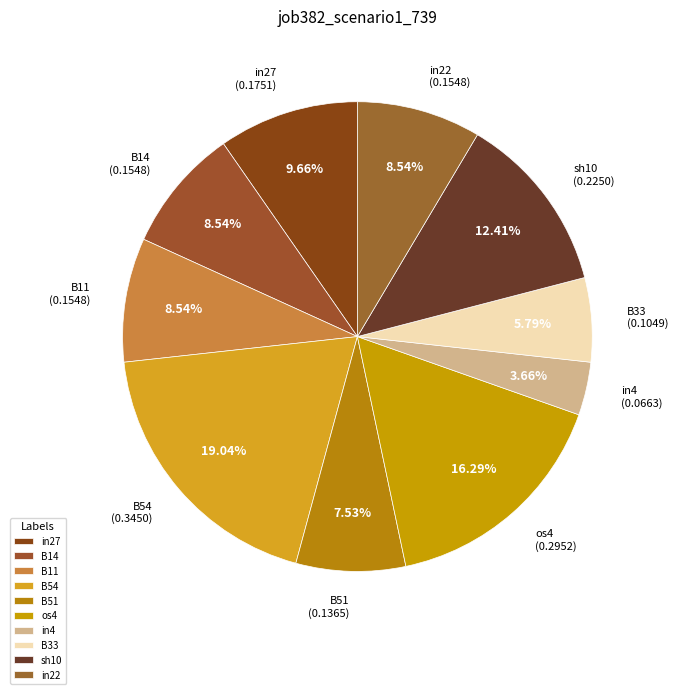

To the nearest percent, what is the difference between the largest and smallest slice percentages?

15%